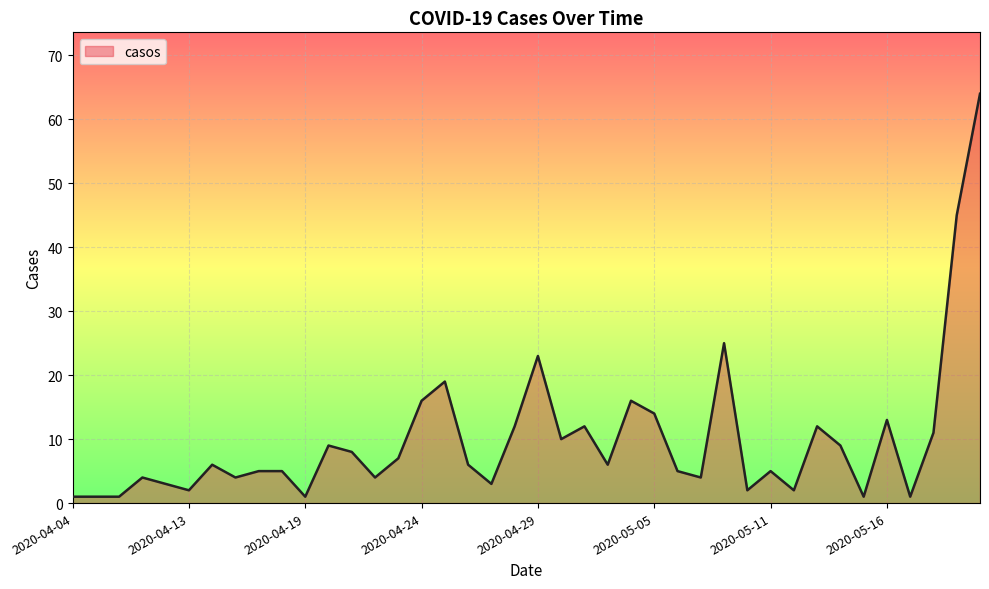

What is the difference between the maximum and minimum values?

63